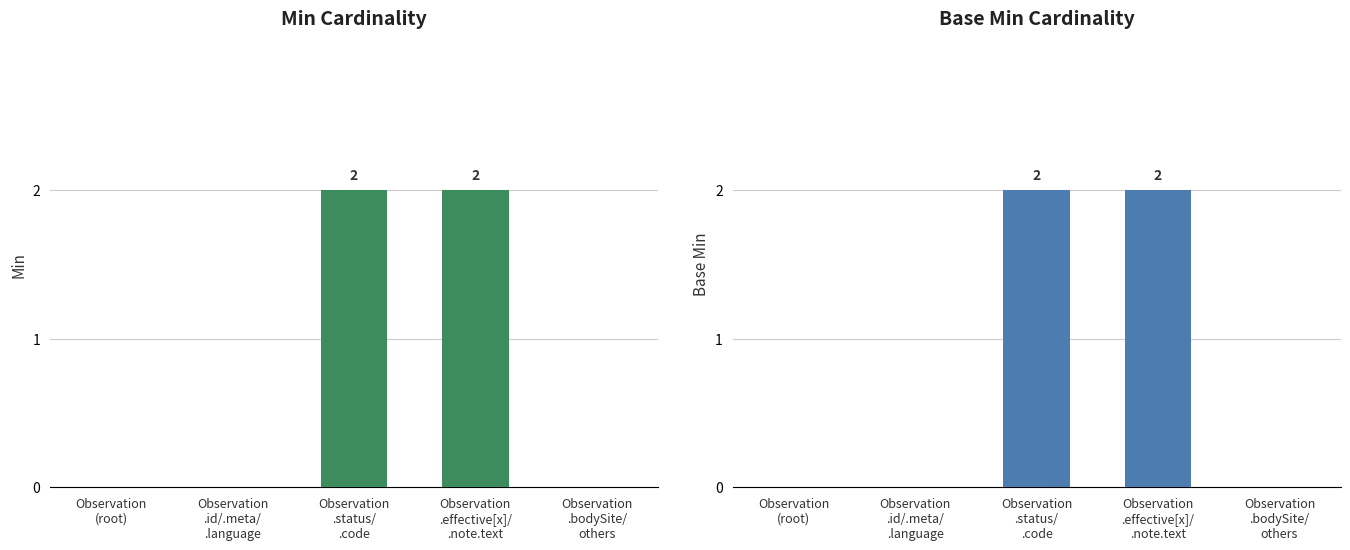

What is the value of the Base Min bar at the 4th from the left?

2